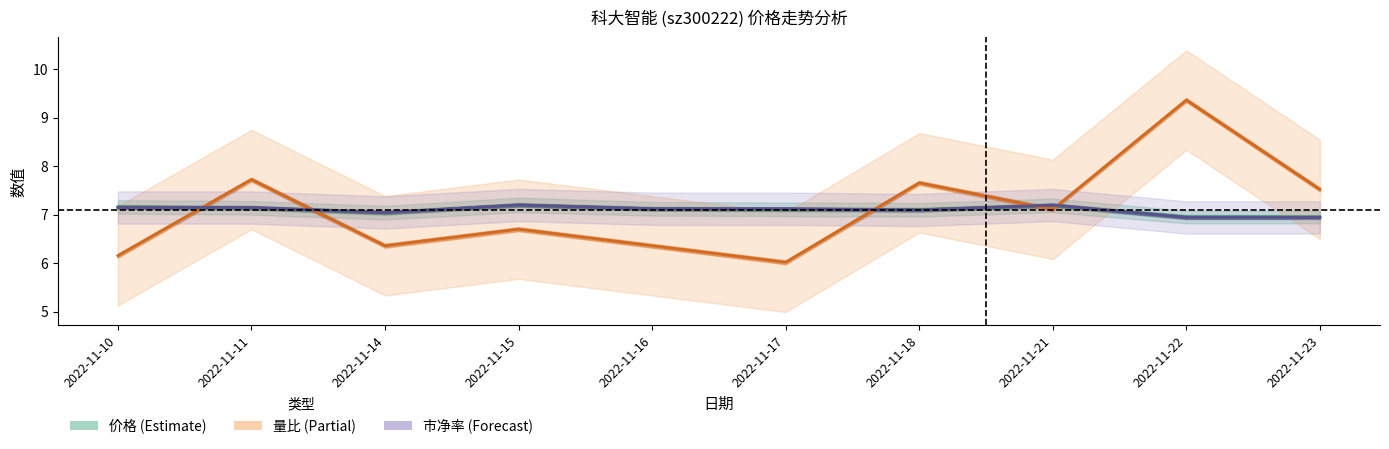

How many interior local peaks does the 量比 series have?

4